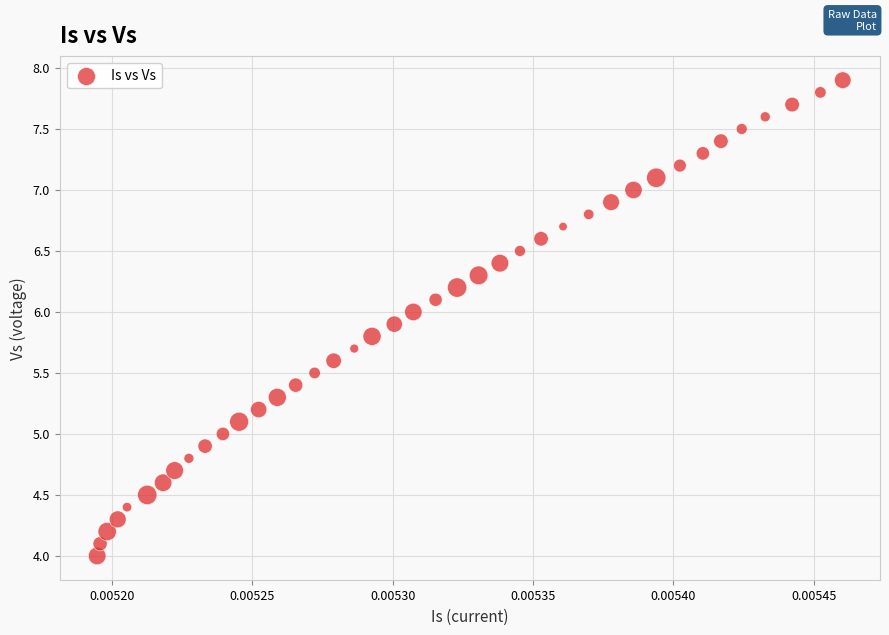

What is the range of Y values (max minus min)?

3.9